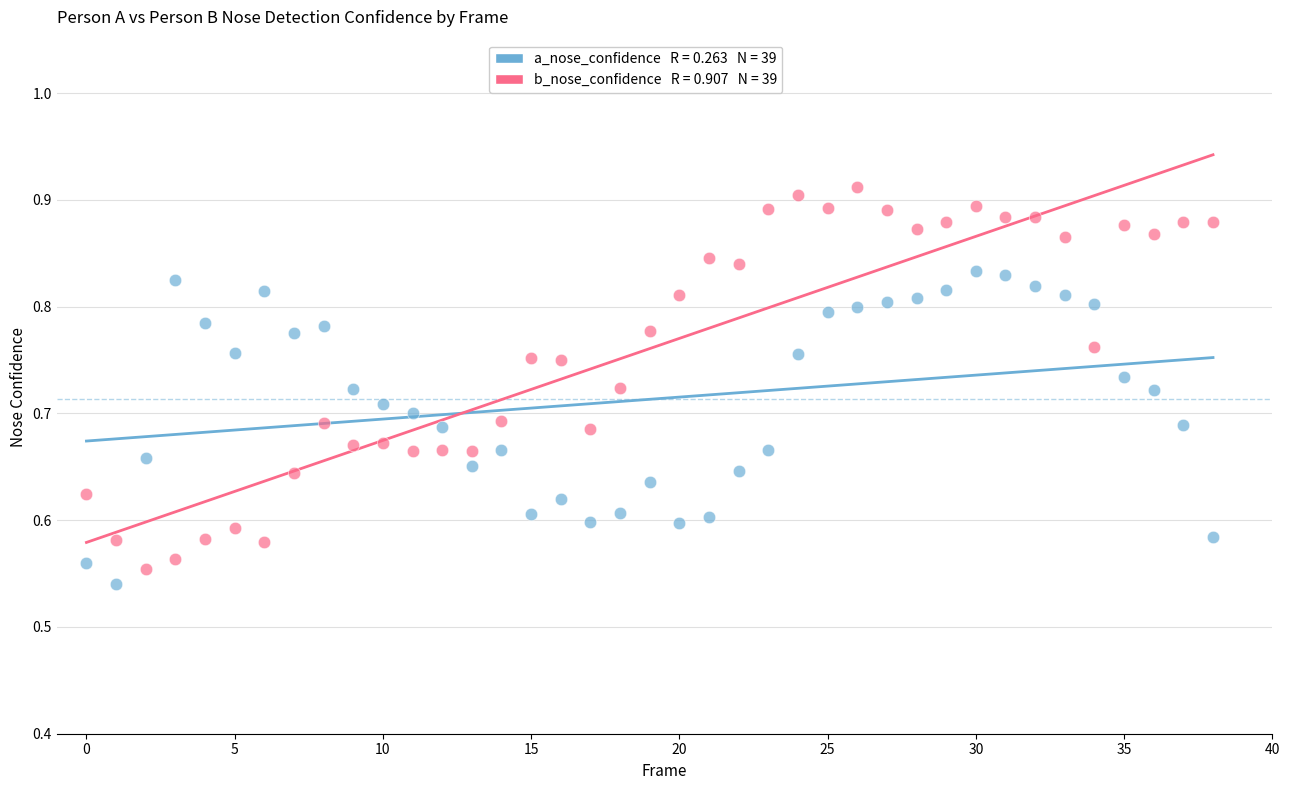

Across all data points, what is the range of Y values (max minus min)?

0.4